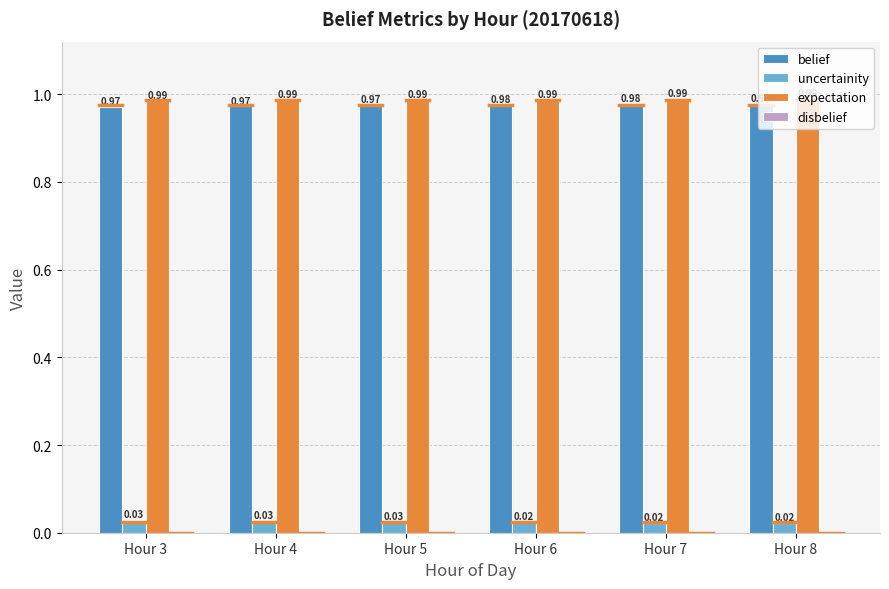

At how many categories does at least one series exceed 0?

6